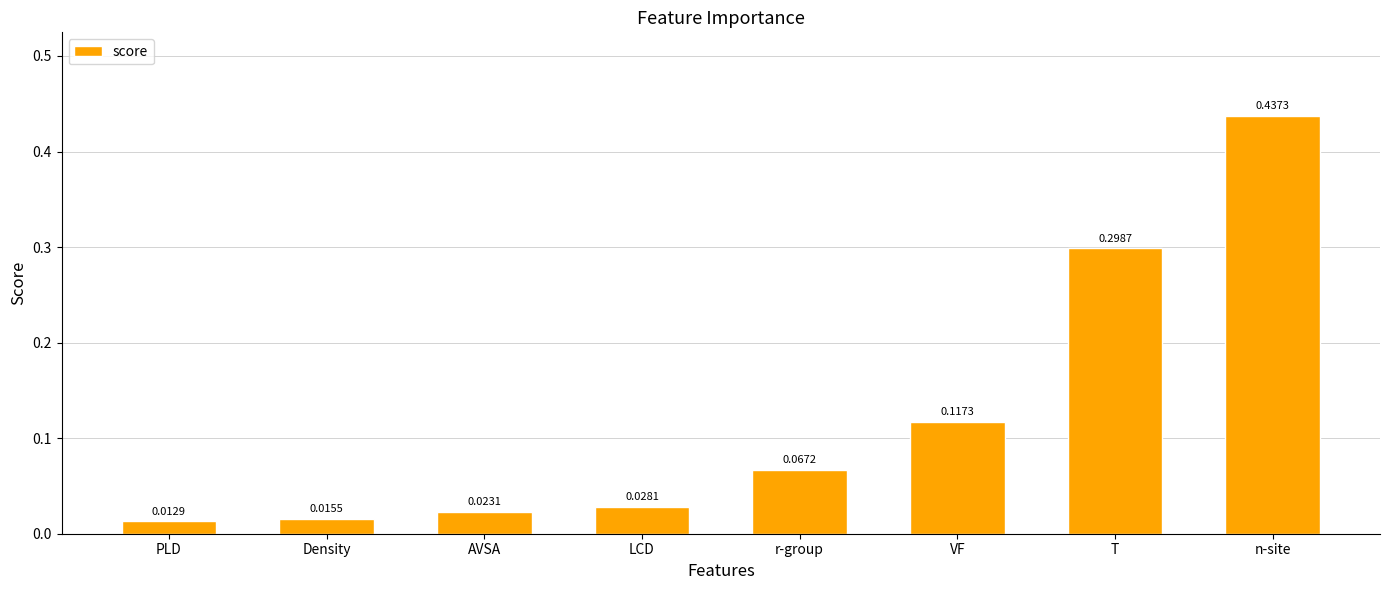

Are the bars grouped side by side (vs. stacked)?

No